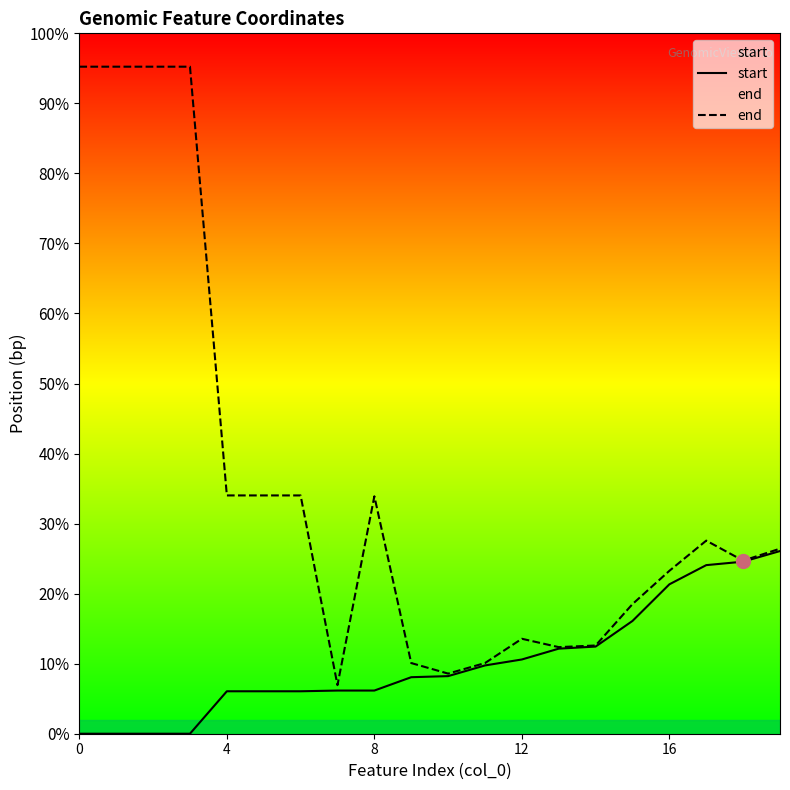

What is the minimum value for end?

2020